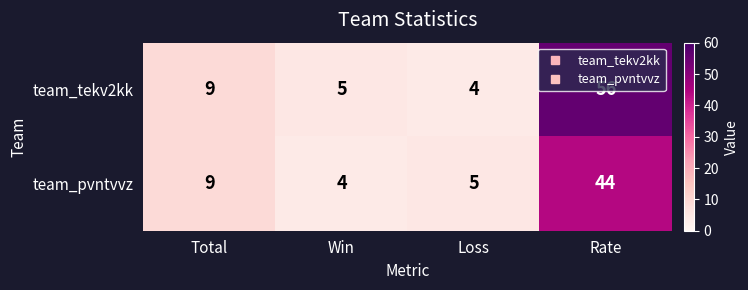

Which series has the largest total across all categories?

team_tekv2kk